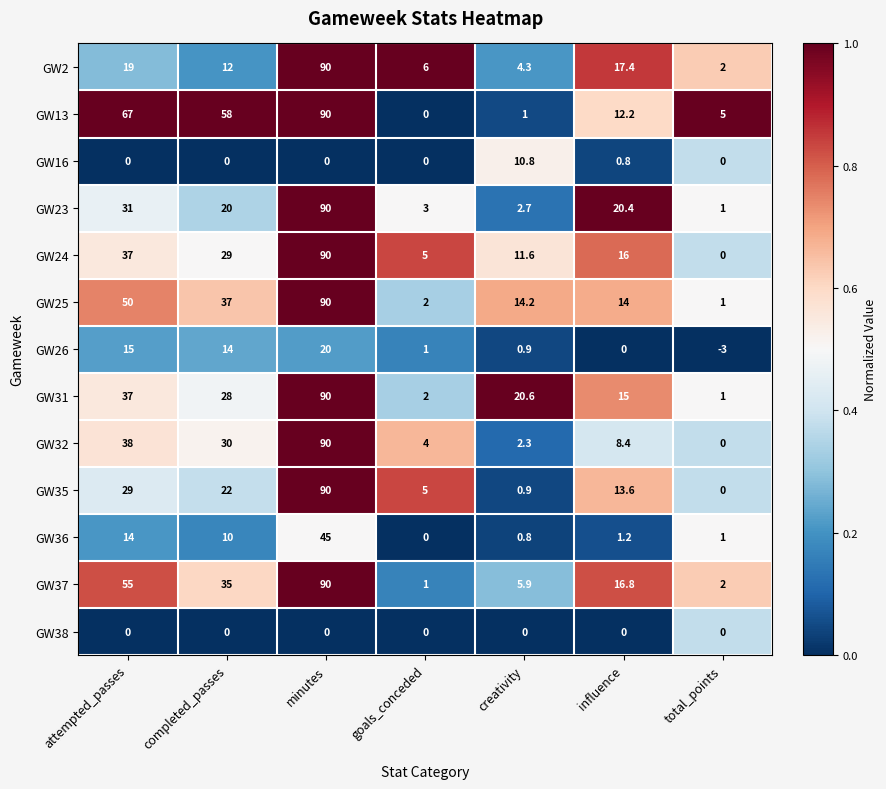

What is the difference between the maximum and minimum values in the GW25 series?

89.0